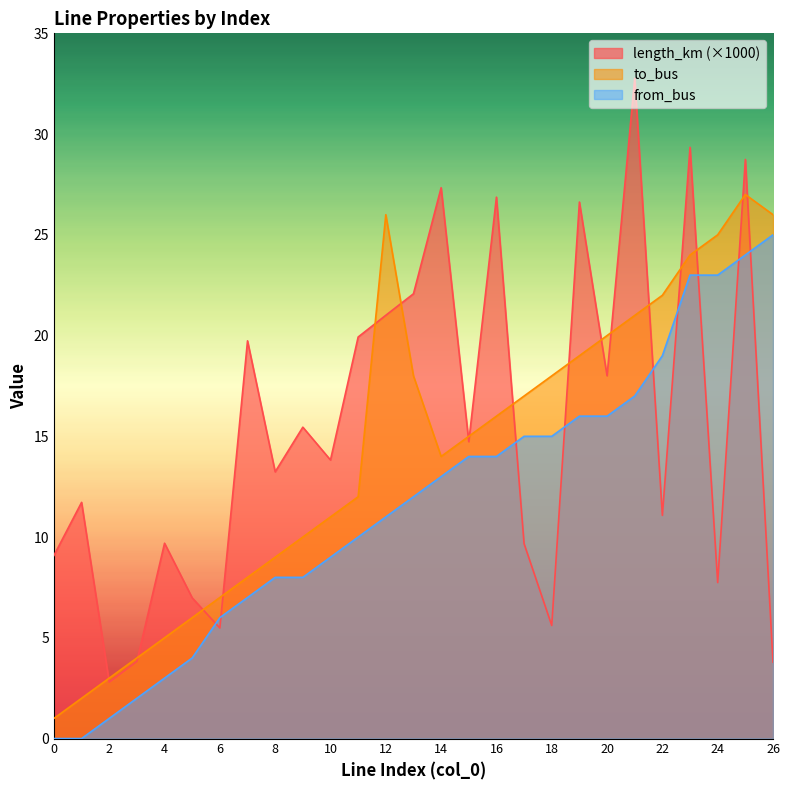

True or false: from_bus and length_km cross at least once.

True